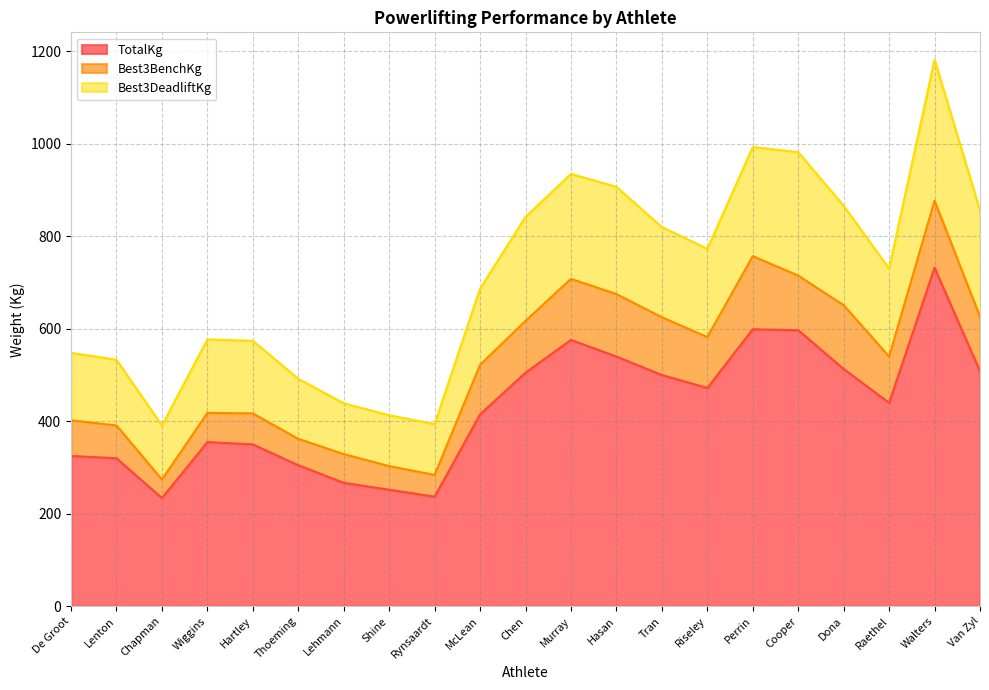

What is the lowest value of the TotalKg series?

234